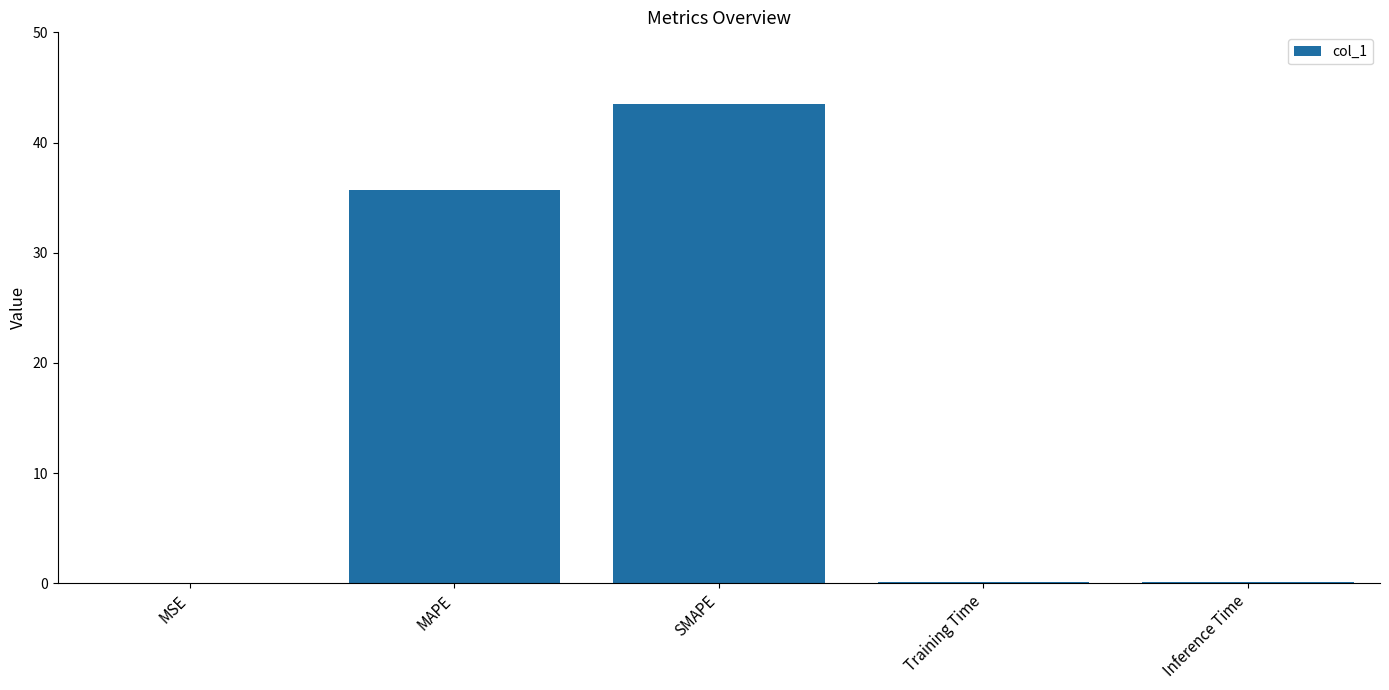

What is the sum of all values?

79.4